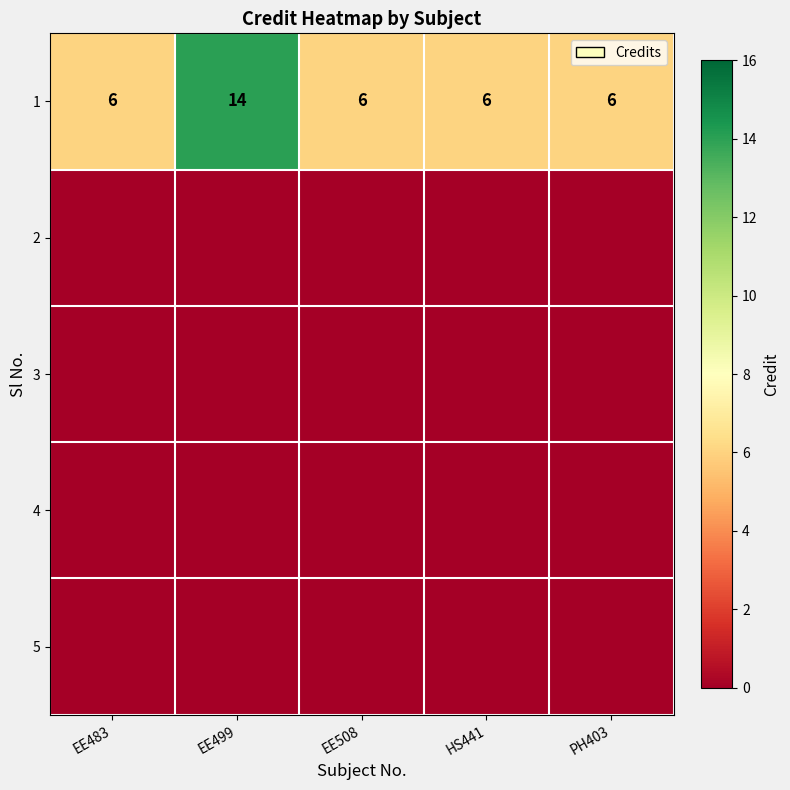

True or false: 1 has a value of 6 at EE483.

True